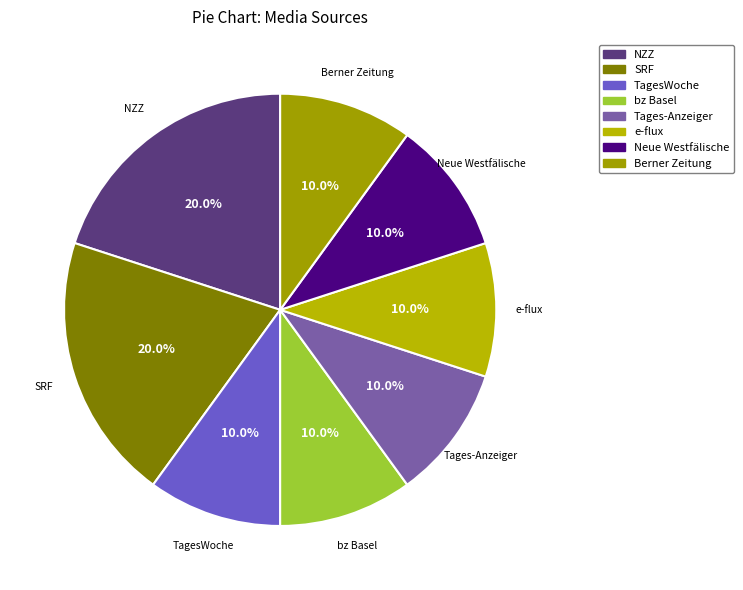

How many segments does this pie chart have?

8